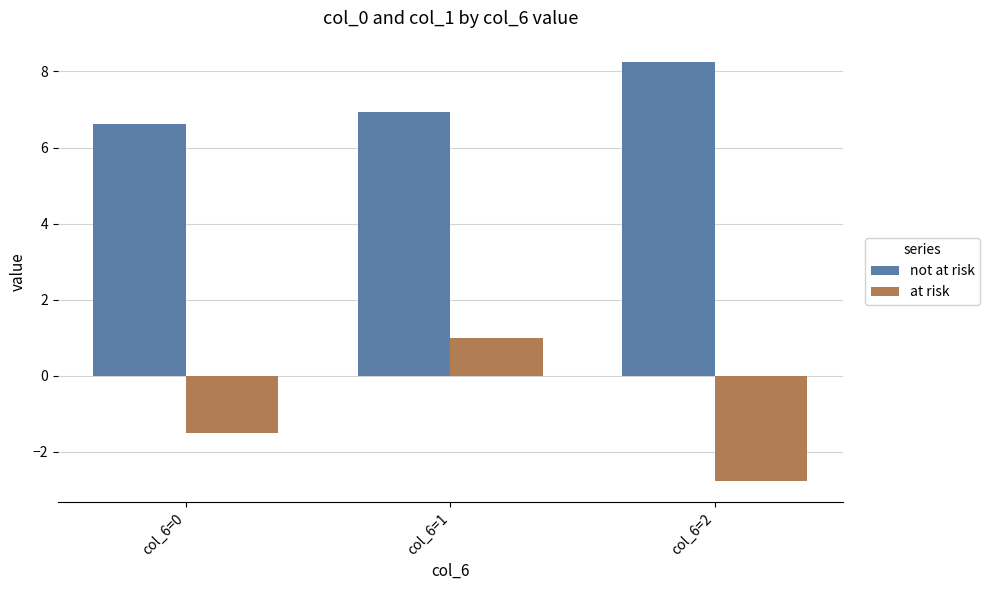

List the labels in order of at risk value, smallest first.

col_6=2, col_6=0, col_6=1